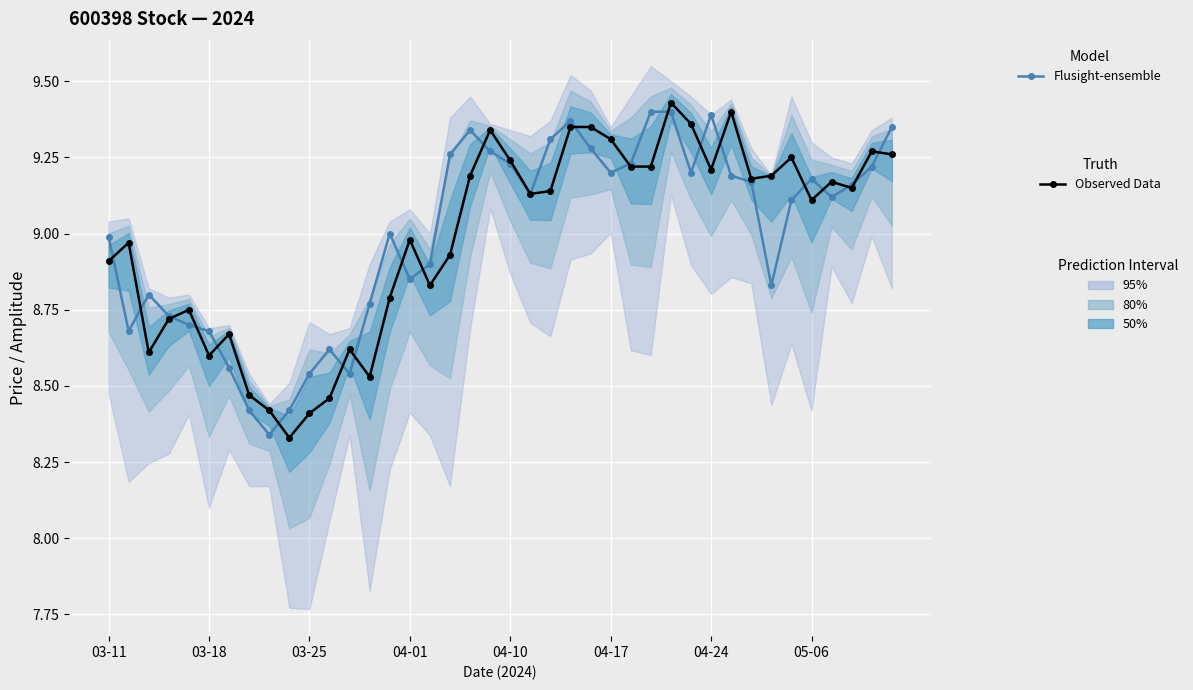

True or false: Flusight-ensemble has more than 1 points higher than both neighbors.

True